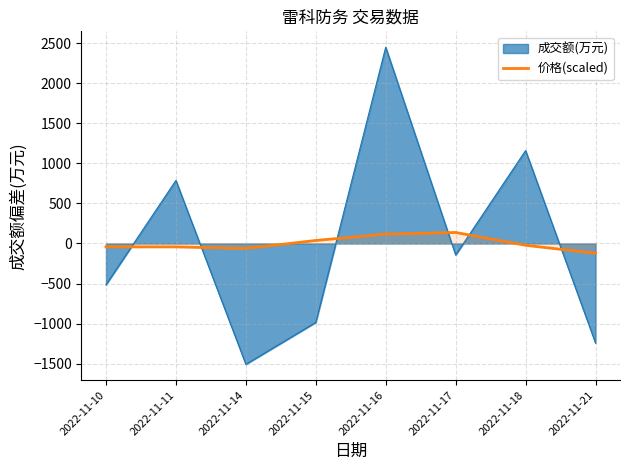

Which has a higher value, 2022-11-16 or 2022-11-21?

2022-11-16